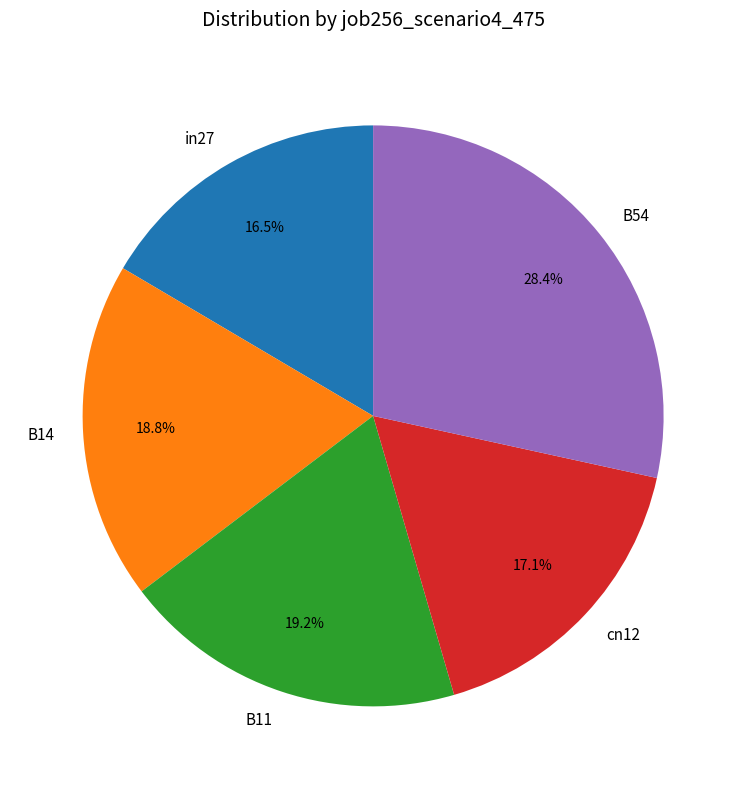

Which slice is the largest?

B54